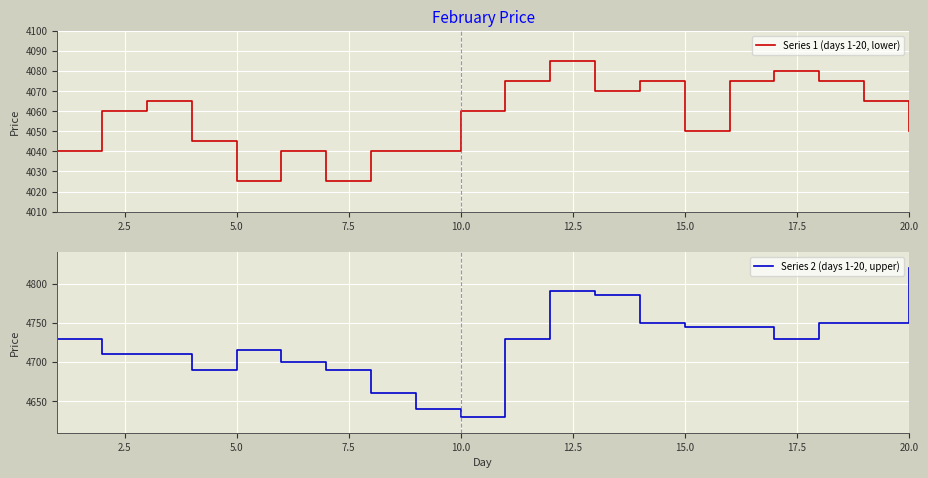

What is the lowest value of the Series 1 (days 1-20, lower) series?

4025